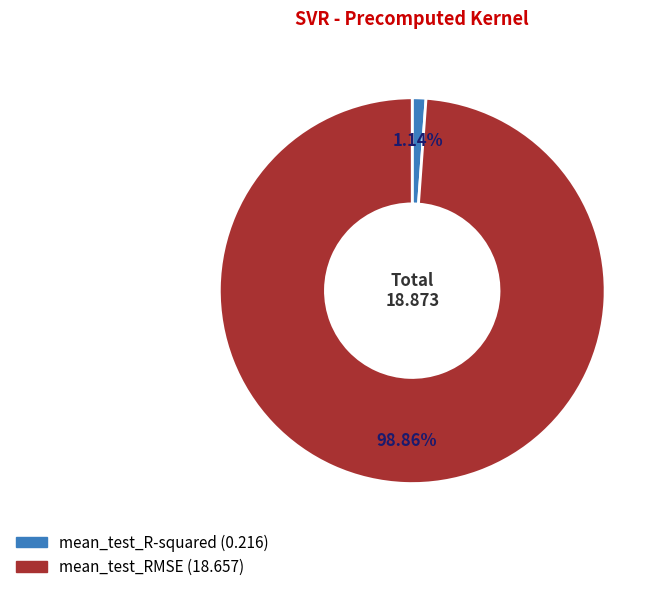

What is the smallest slice in the pie chart?

mean_test_R-squared